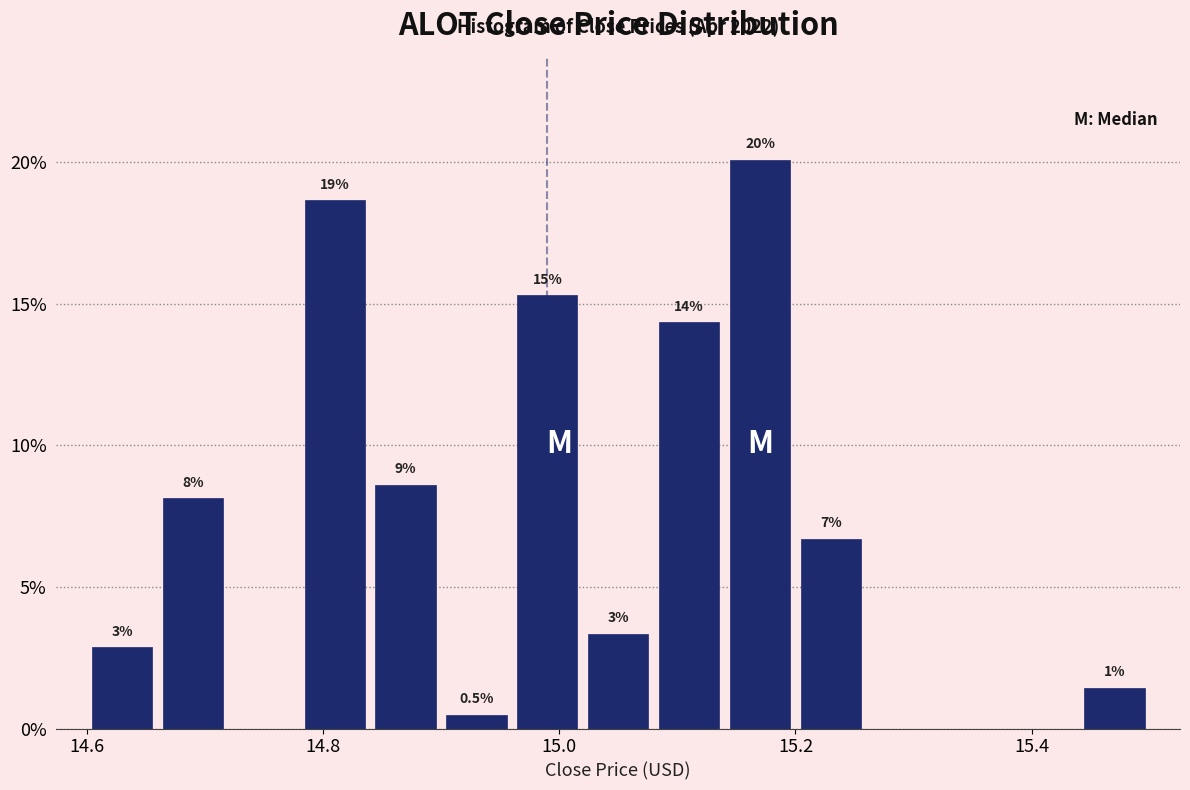

Around what value on the x-axis is the tallest bar? Give the approximate position of its centre, as read against the axis.

15.18